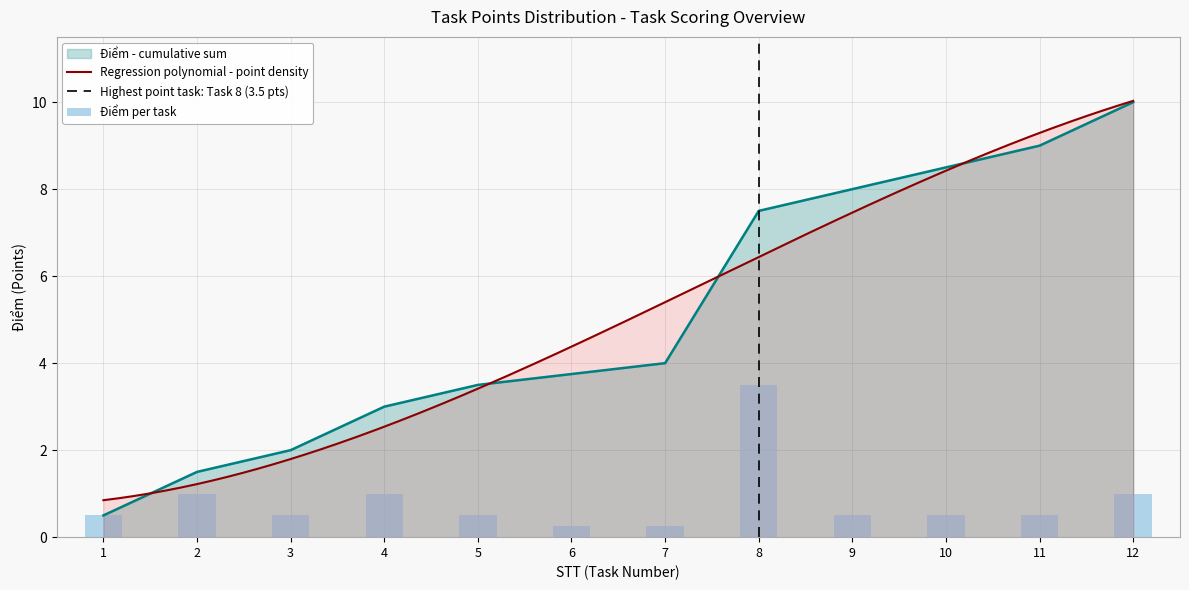

The value of Điểm - cumulative sum at 1 is 0.5. True or false?

True